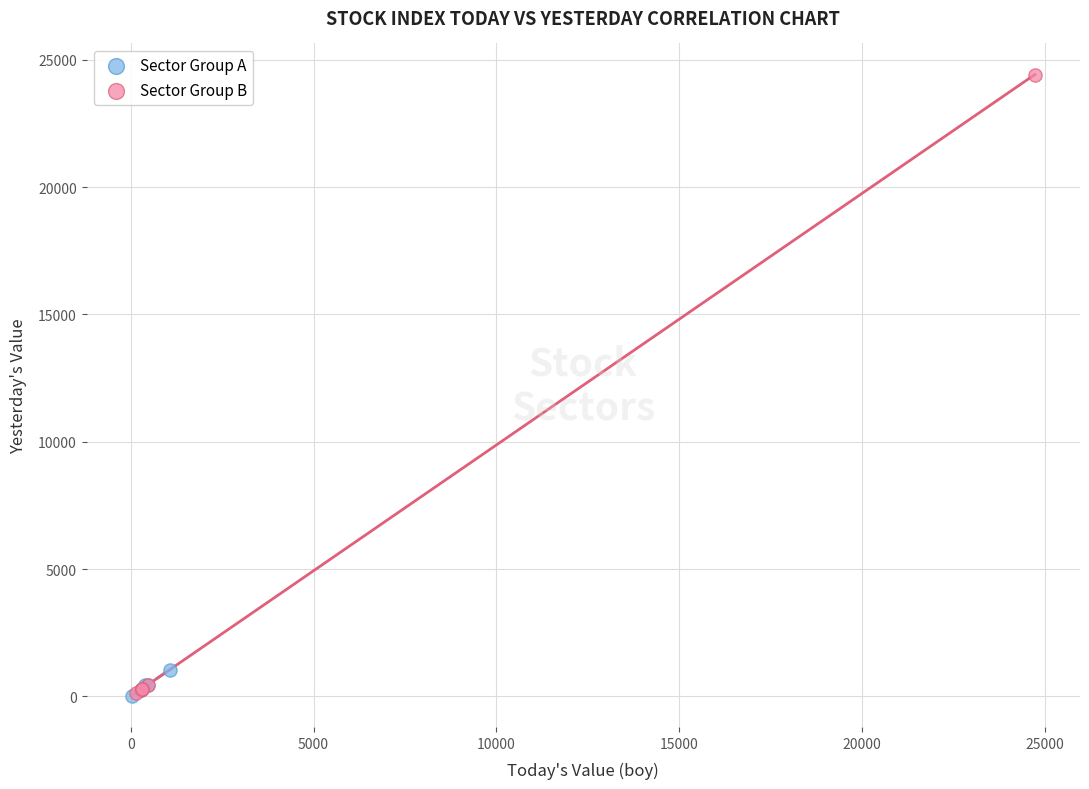

Which series reaches the maximum Y coordinate?

Sector Group B